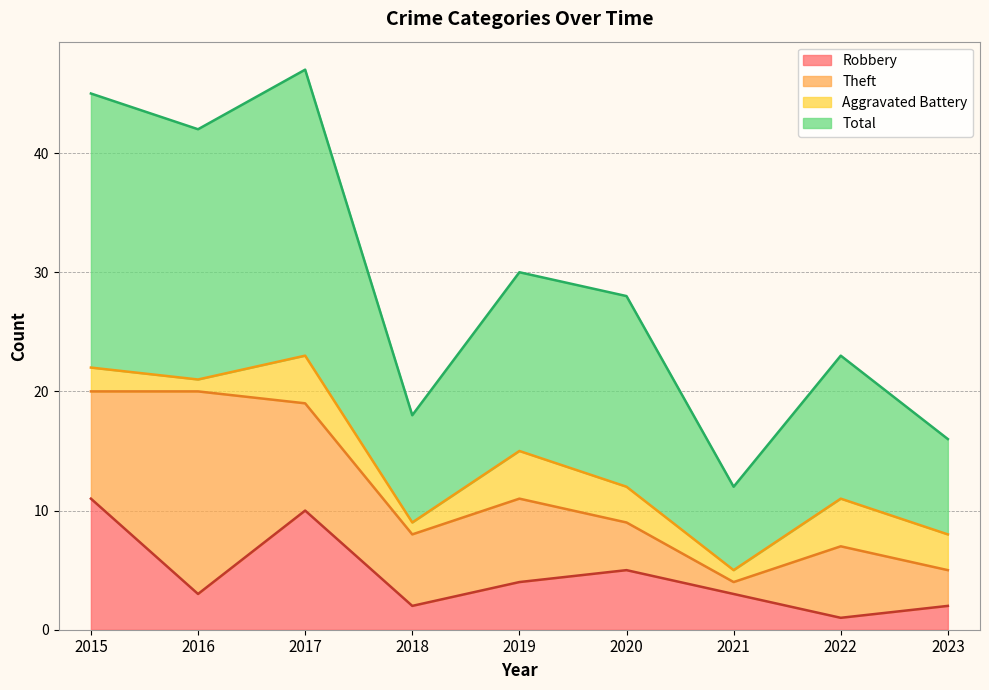

What is the difference between the Total values at 2022 and 2023?

7